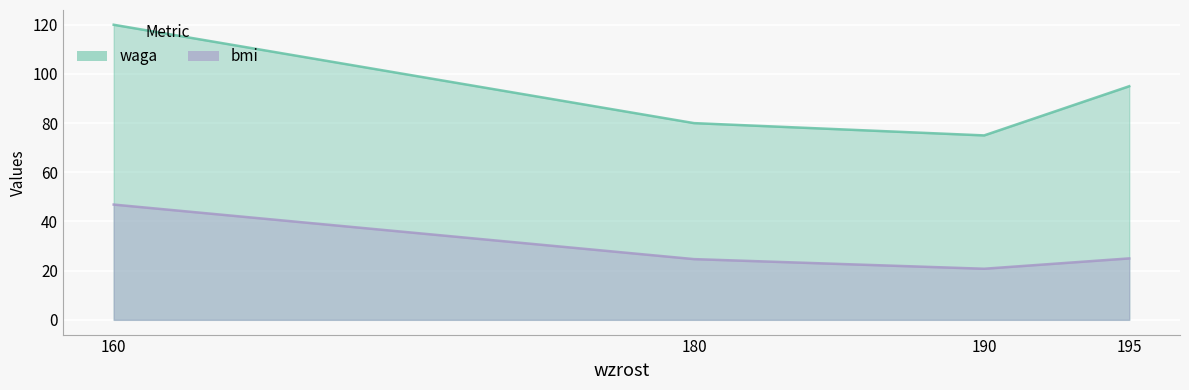

Which series has the largest total across all categories?

waga